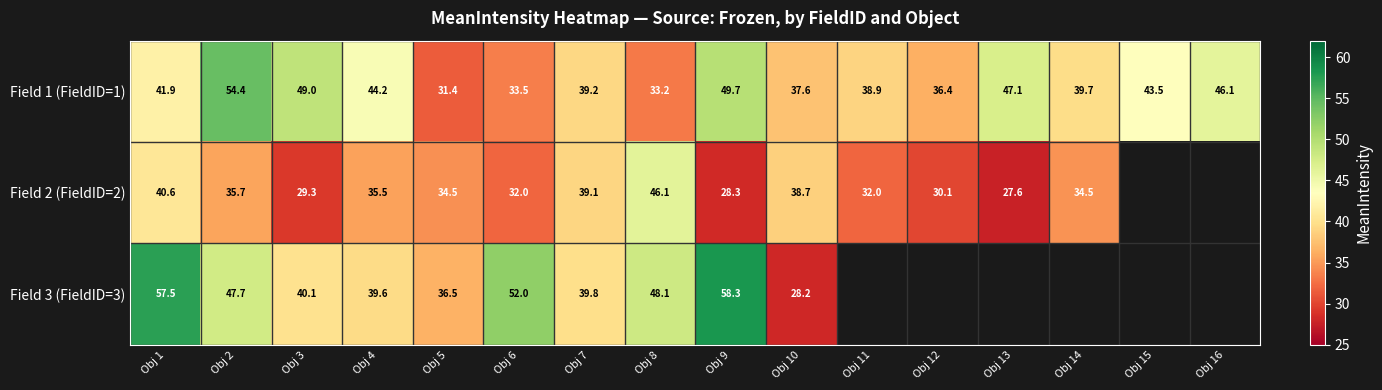

Is the value of Field 3 (FieldID=3) at Obj 8 greater than the value of Field 1 (FieldID=1) at Obj 14?

Yes